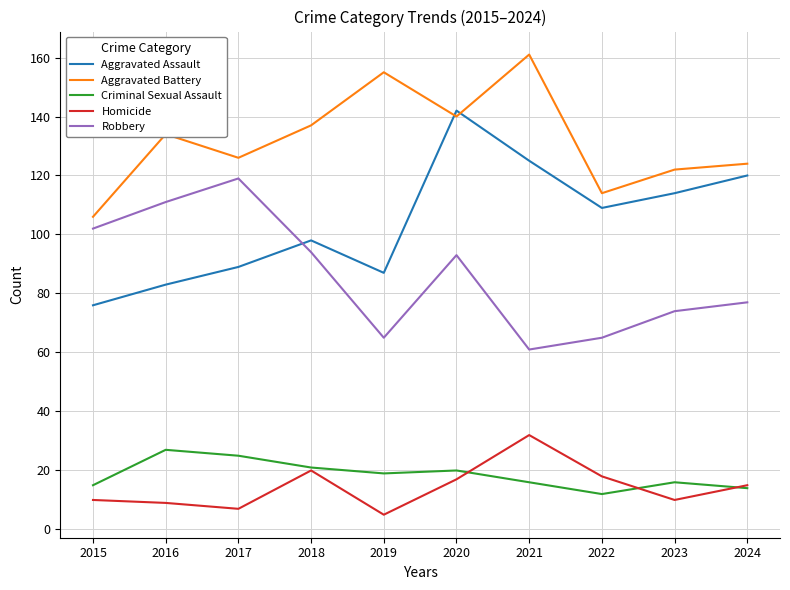

At 2019, list the series in order from largest to smallest.

Aggravated Battery, Aggravated Assault, Robbery, Criminal Sexual Assault, Homicide